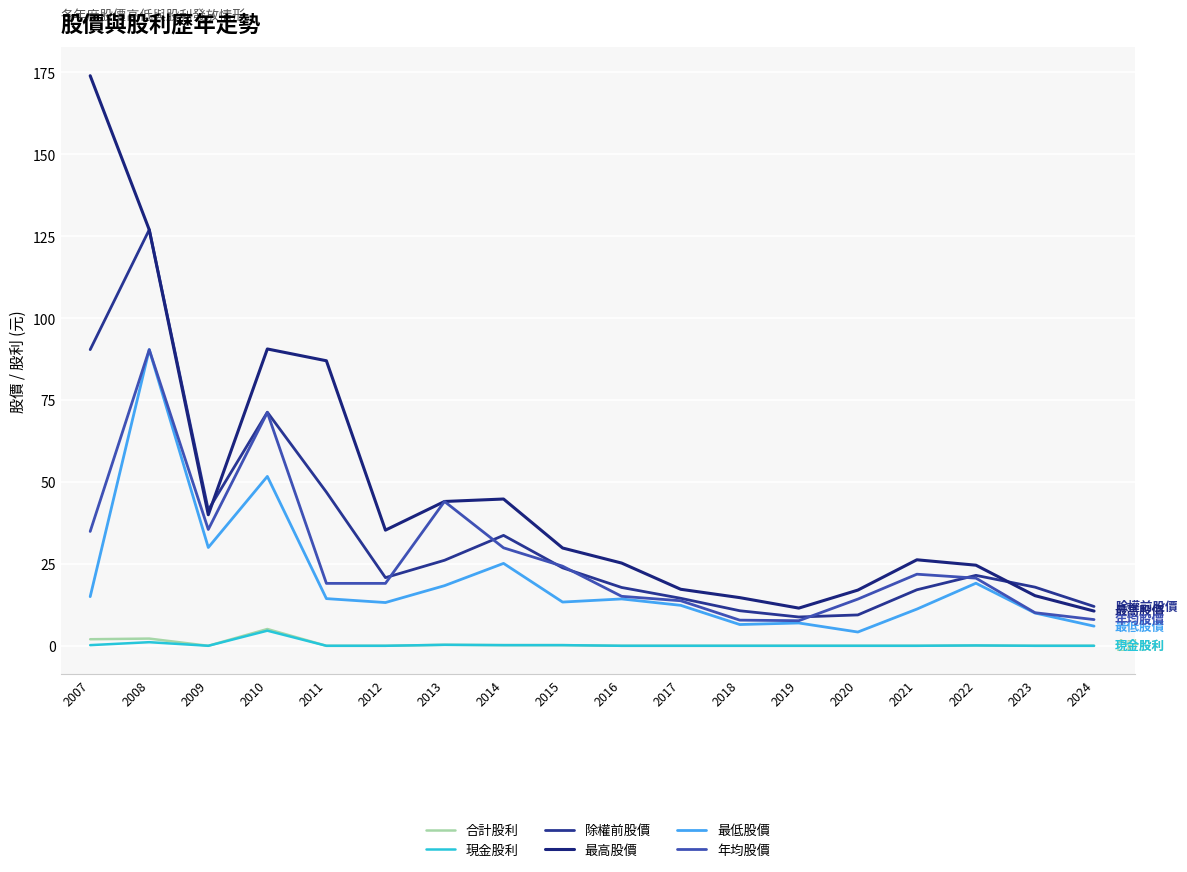

Does the chart display data point markers on the line(s)?

No